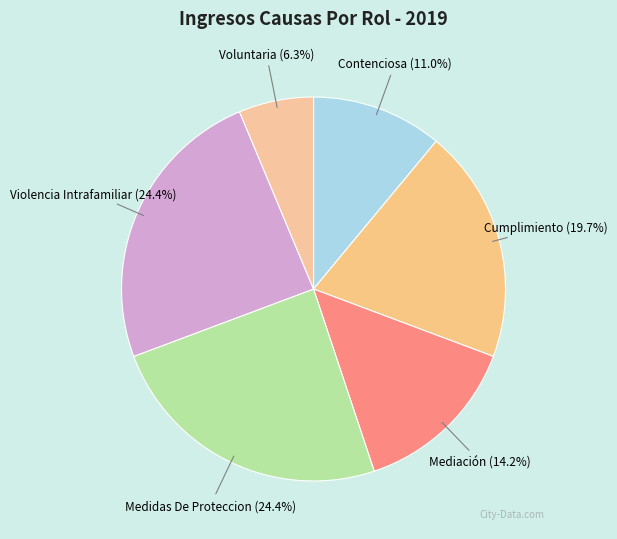

Does any single category account for the majority?

No